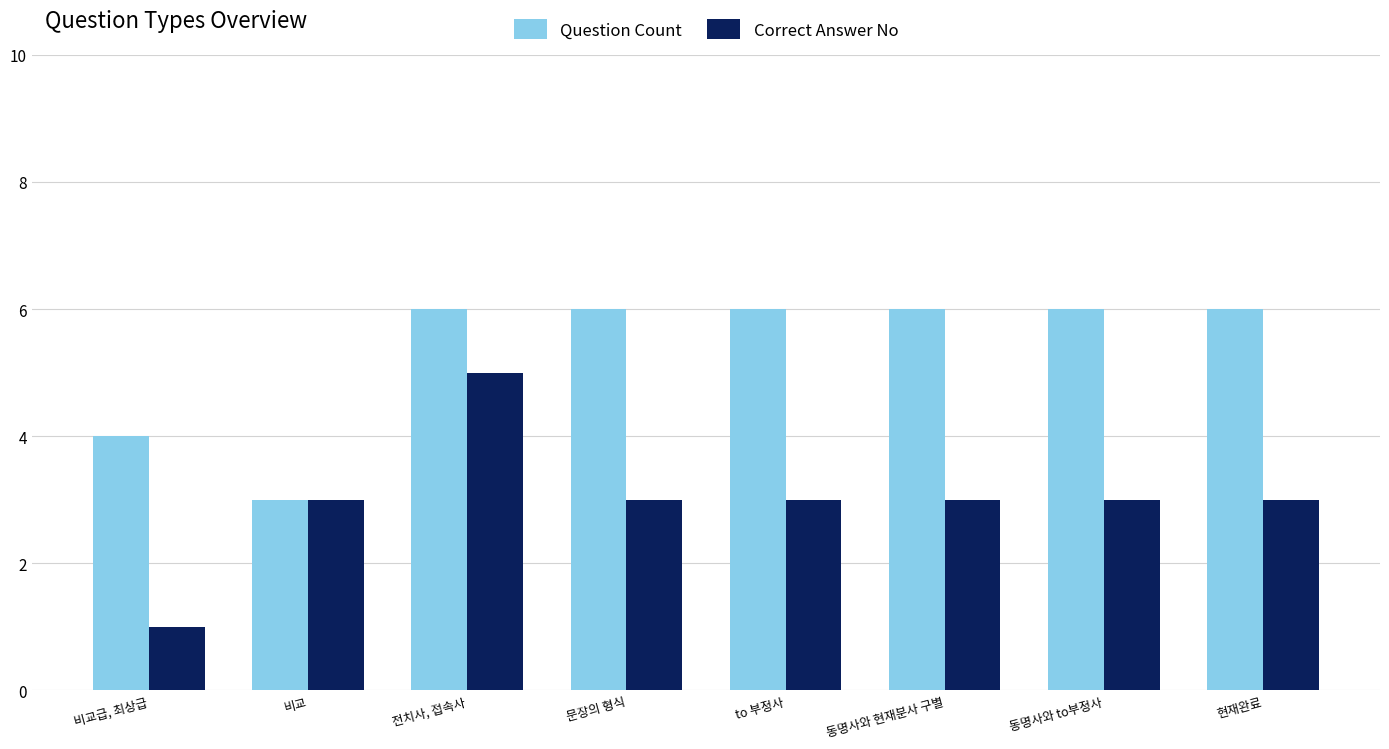

How many bars are there in each group?

2